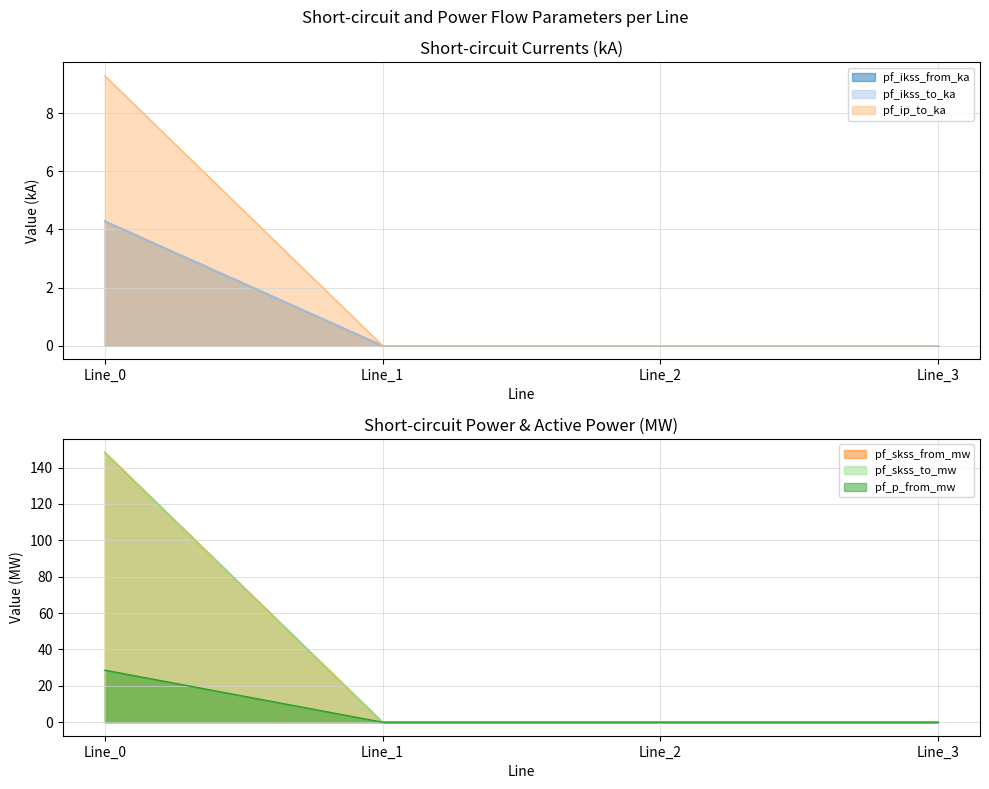

Which series has the widest spread of values?

pf_skss_from_mw